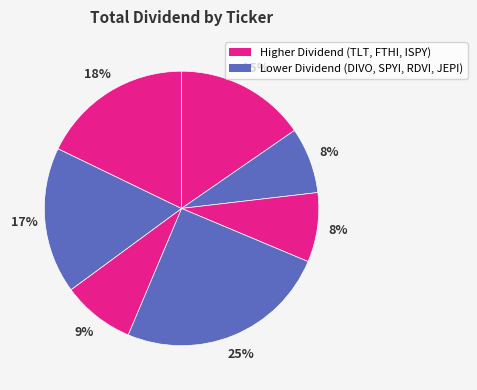

Which slice is the largest?

SPYI